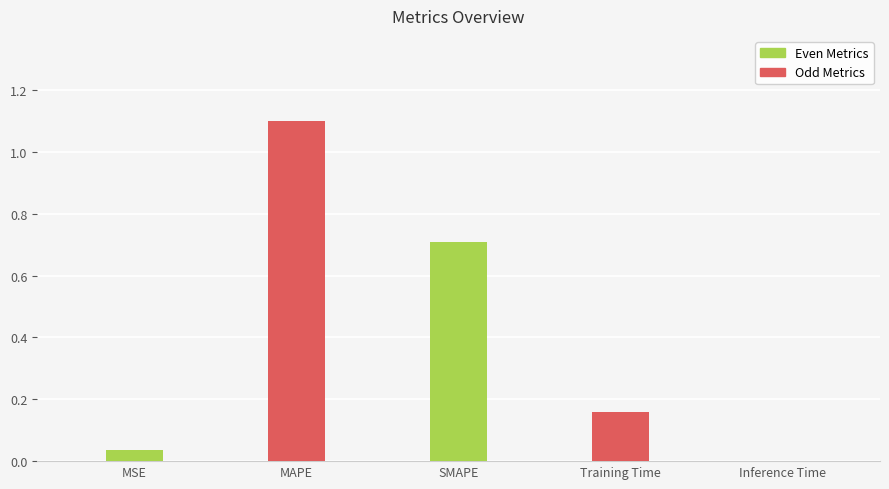

Is it true that the value at SMAPE is 0.7?

True